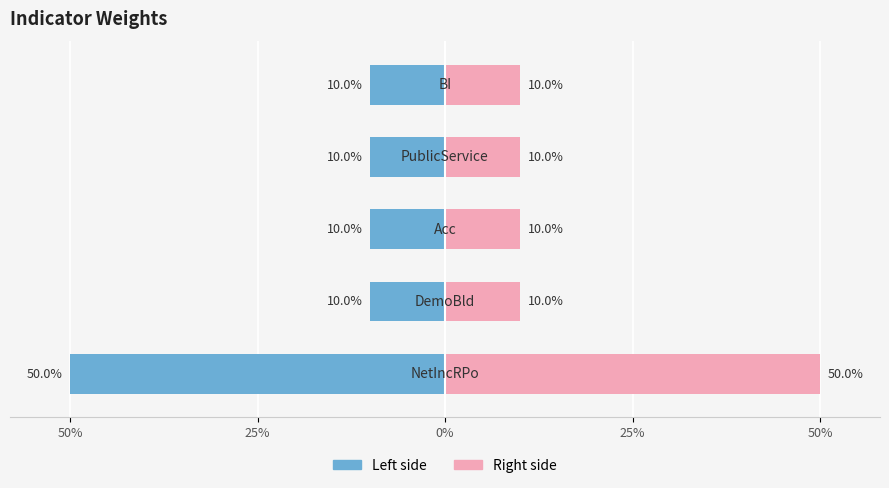

Count the number of data series in this chart.

2